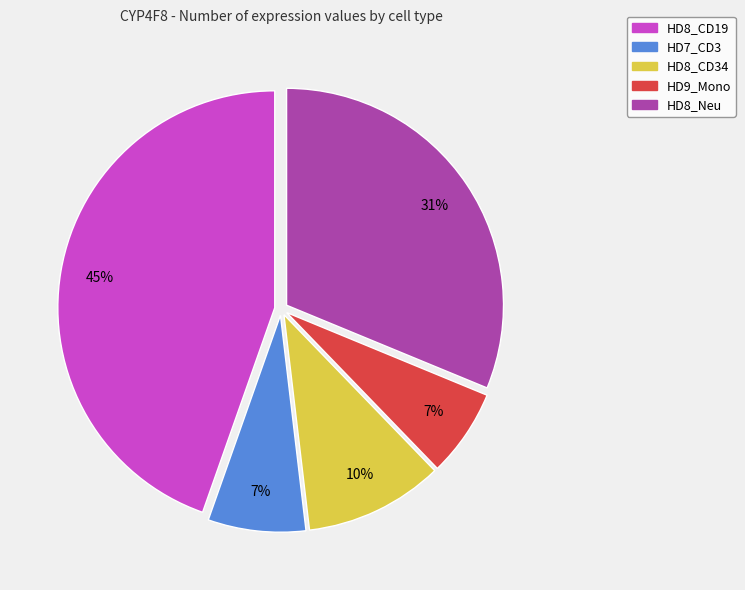

To the nearest percent, what is the difference between the largest and smallest slice percentages?

38%